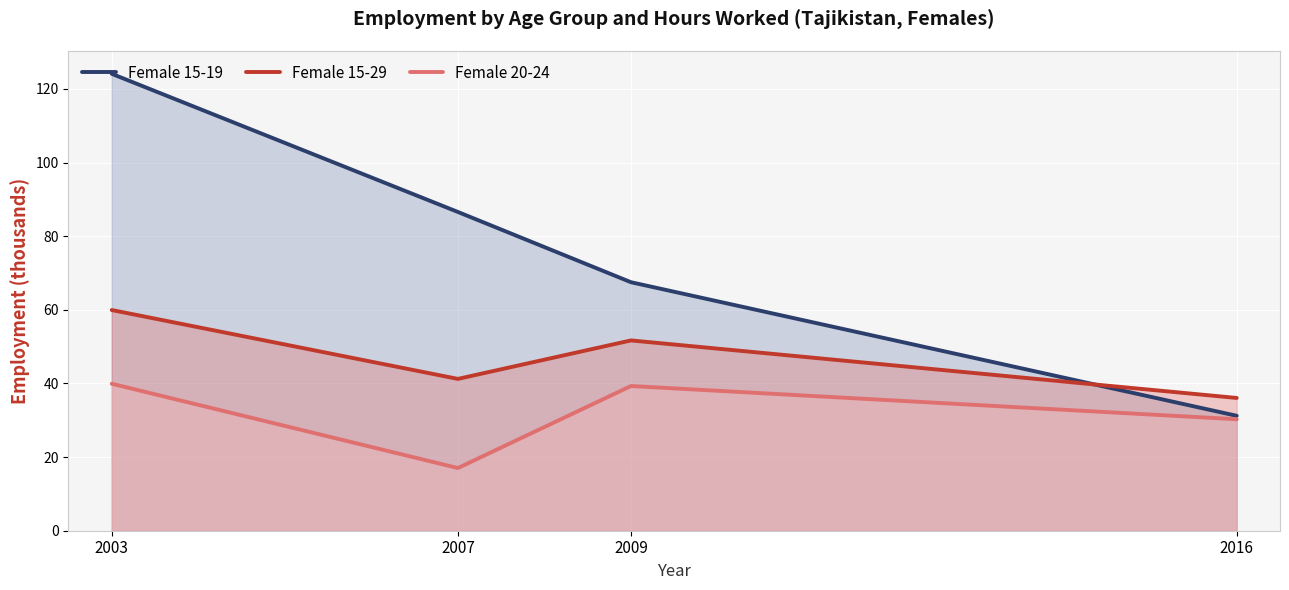

Which category has the highest value in the Female 15-29 series?

2003